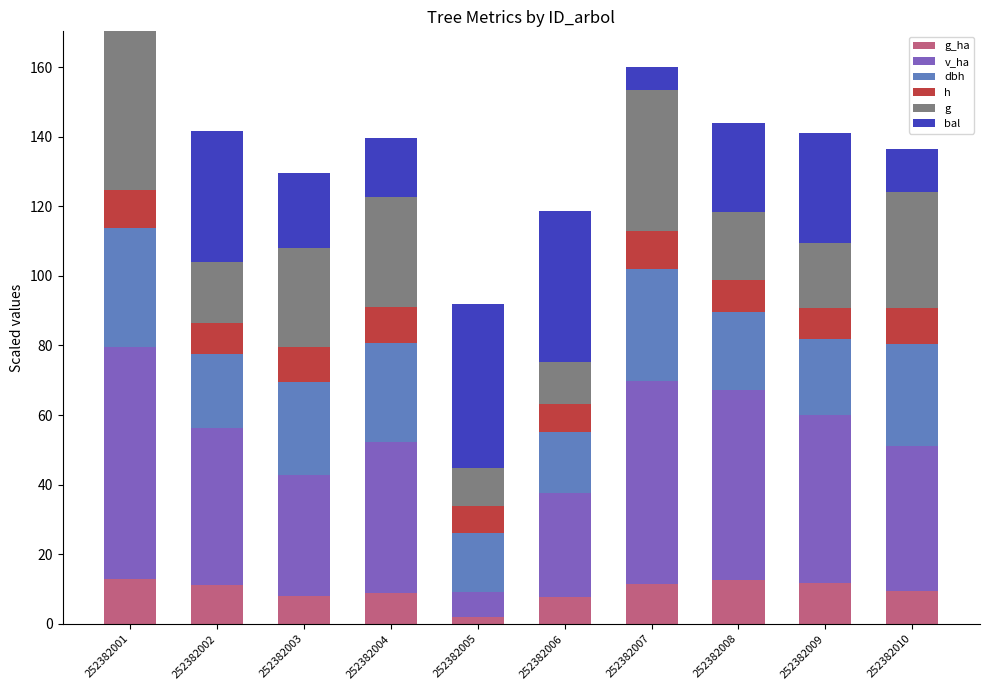

Are the bars horizontal?

No